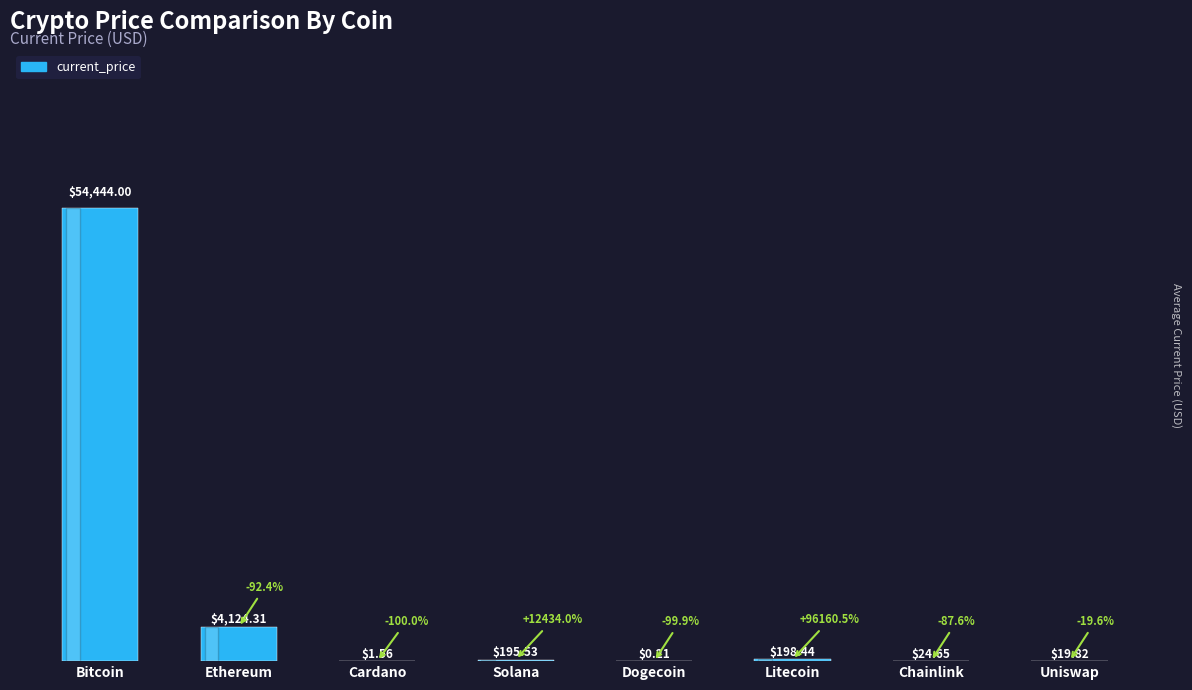

How many data points are above 195?

4